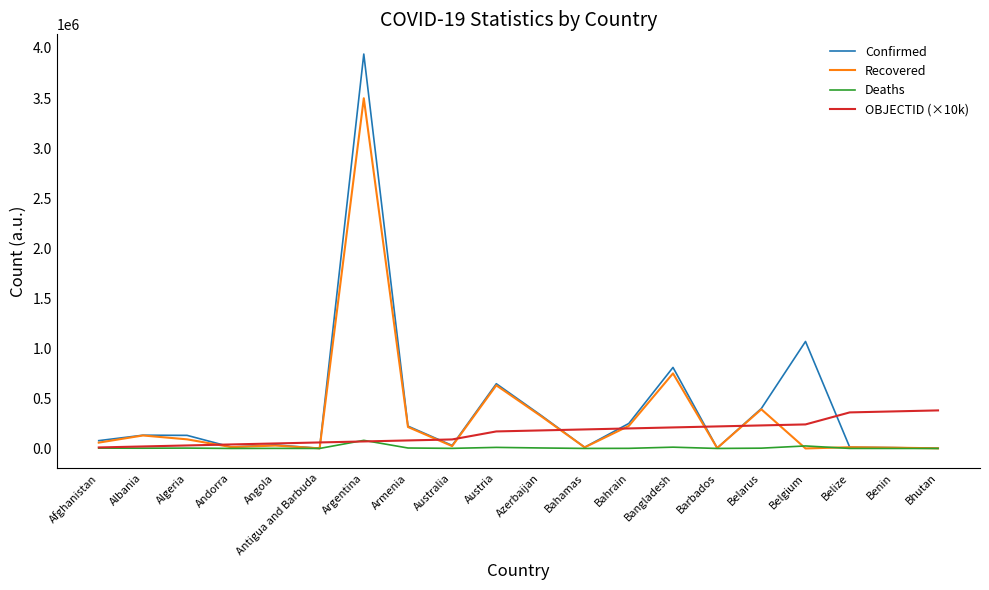

What is the total value across all series at Benin?

386077